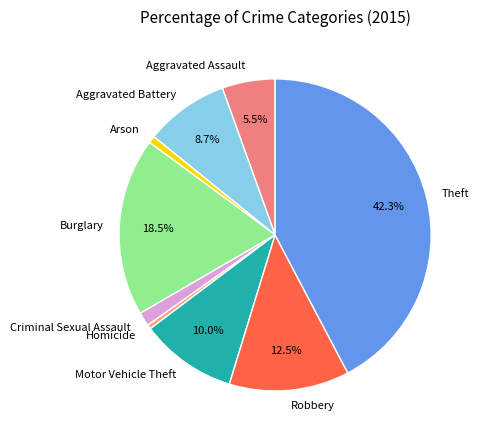

To the nearest percent, what is the difference between the largest and smallest slice percentages?

42%